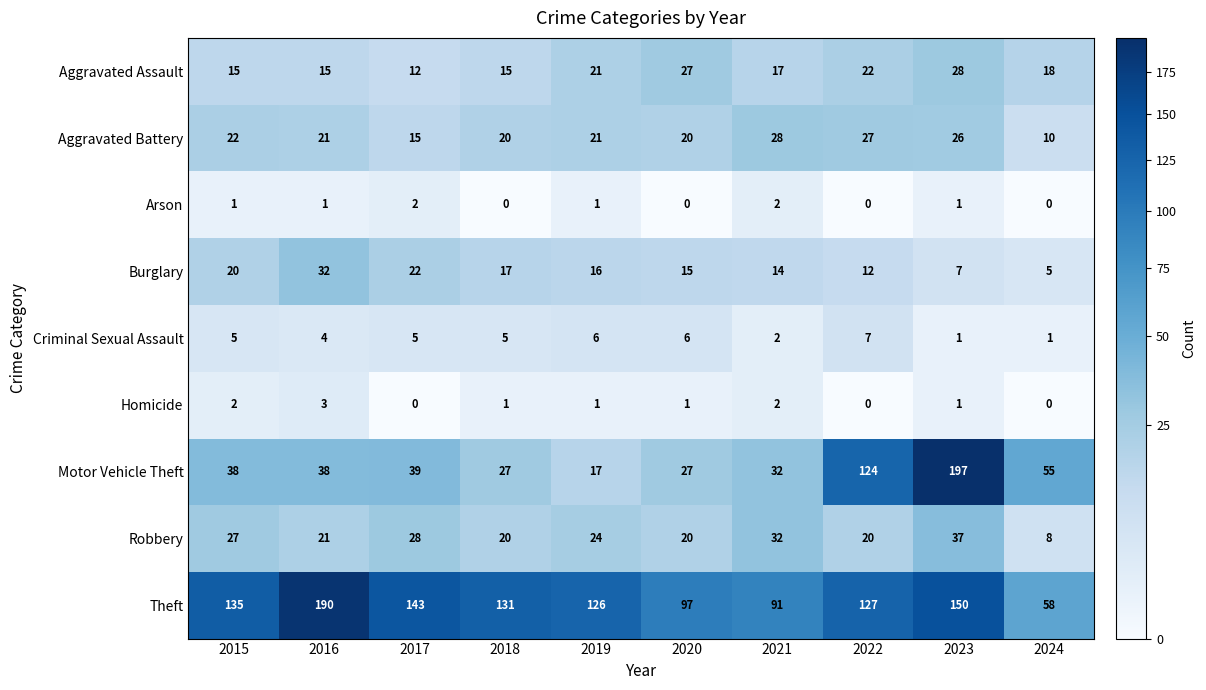

What is the difference between the second highest and second lowest values in the Robbery series?

12